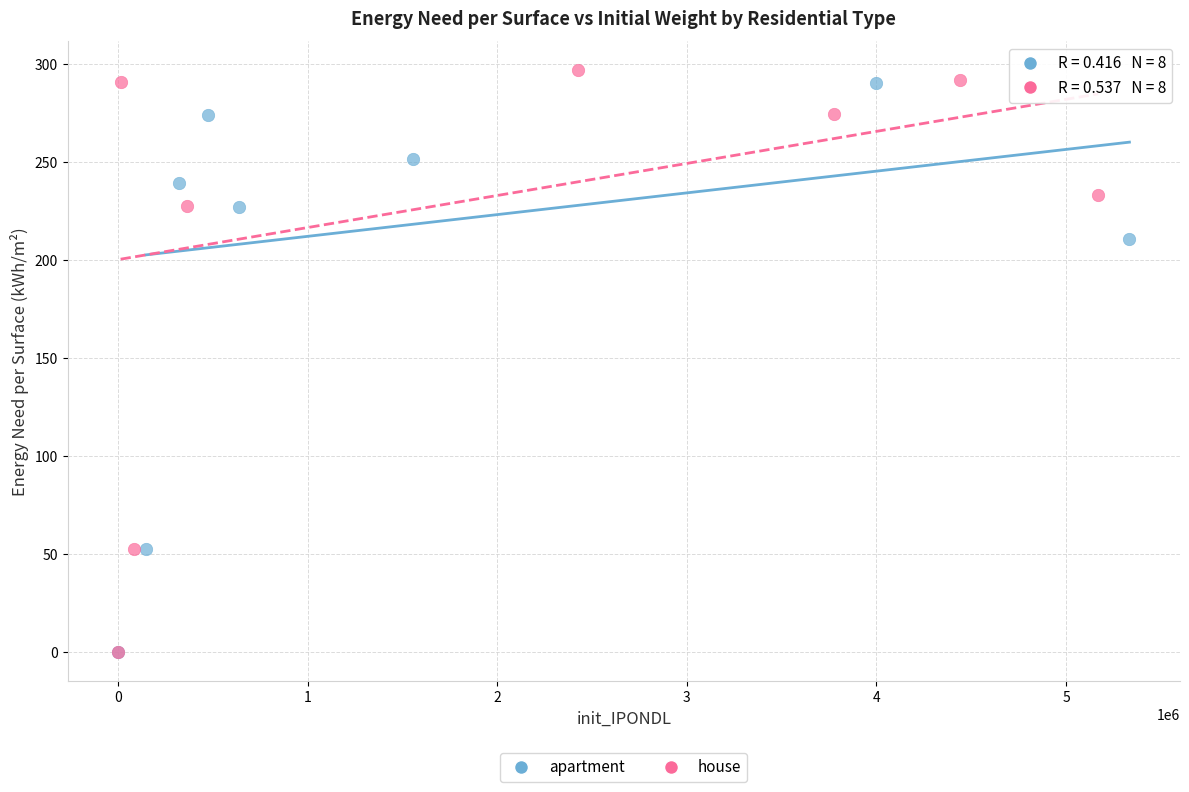

Which series has the largest Y range (max minus min)?

house